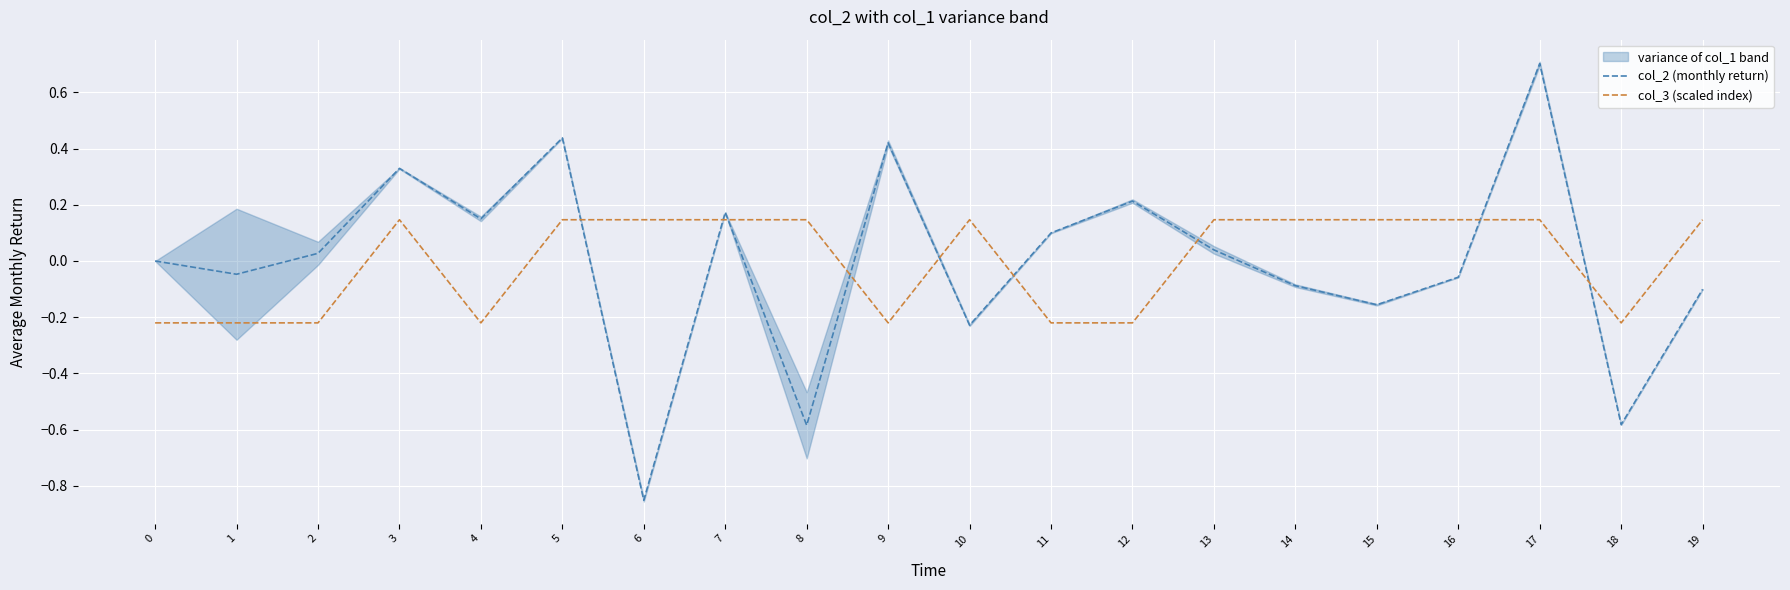

Read the col_2 (monthly return) value at 17.

0.7